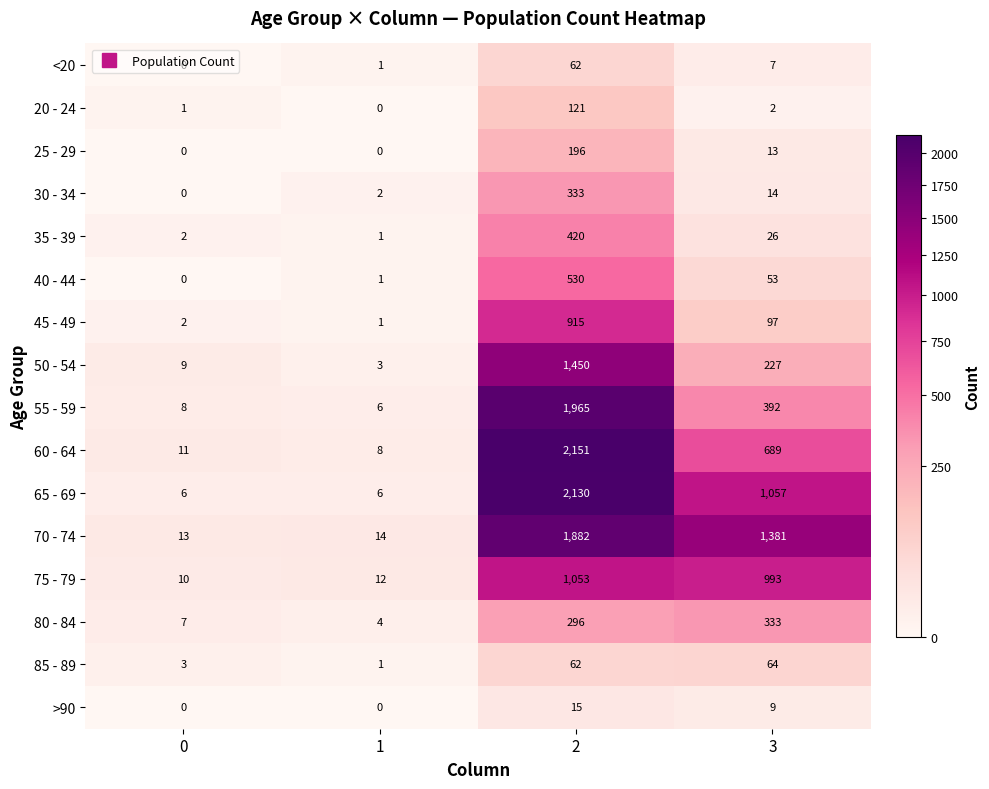

Which series has the largest range (max minus min)?

60 - 64